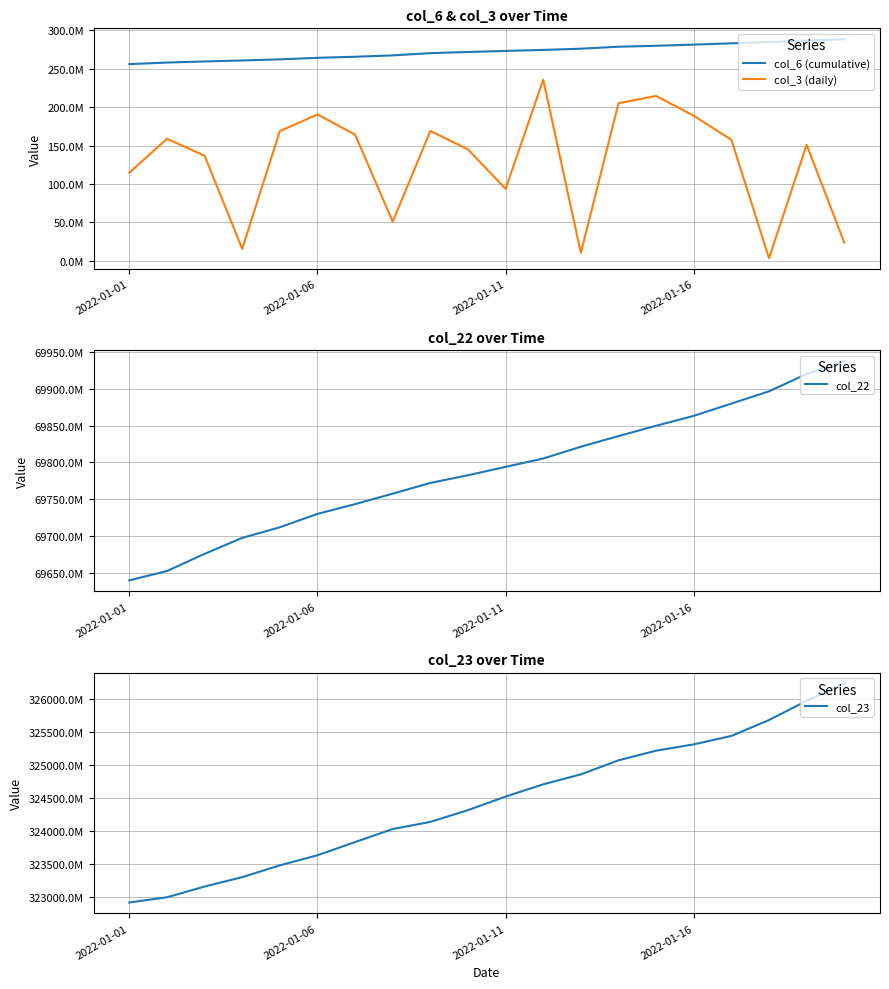

Which series has the largest total across all categories?

col_23